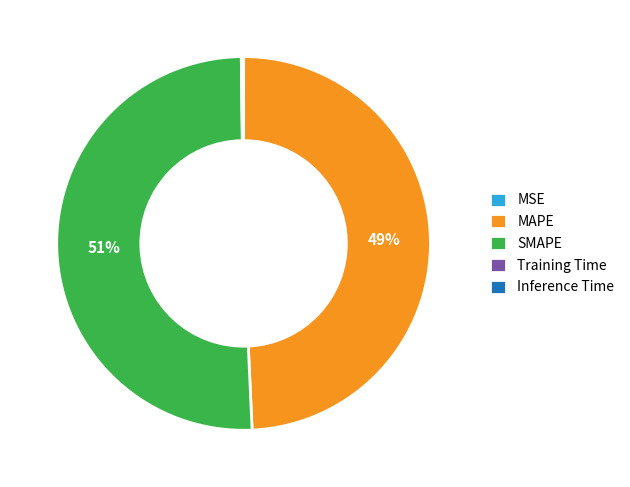

Is there a majority slice in this chart?

Yes